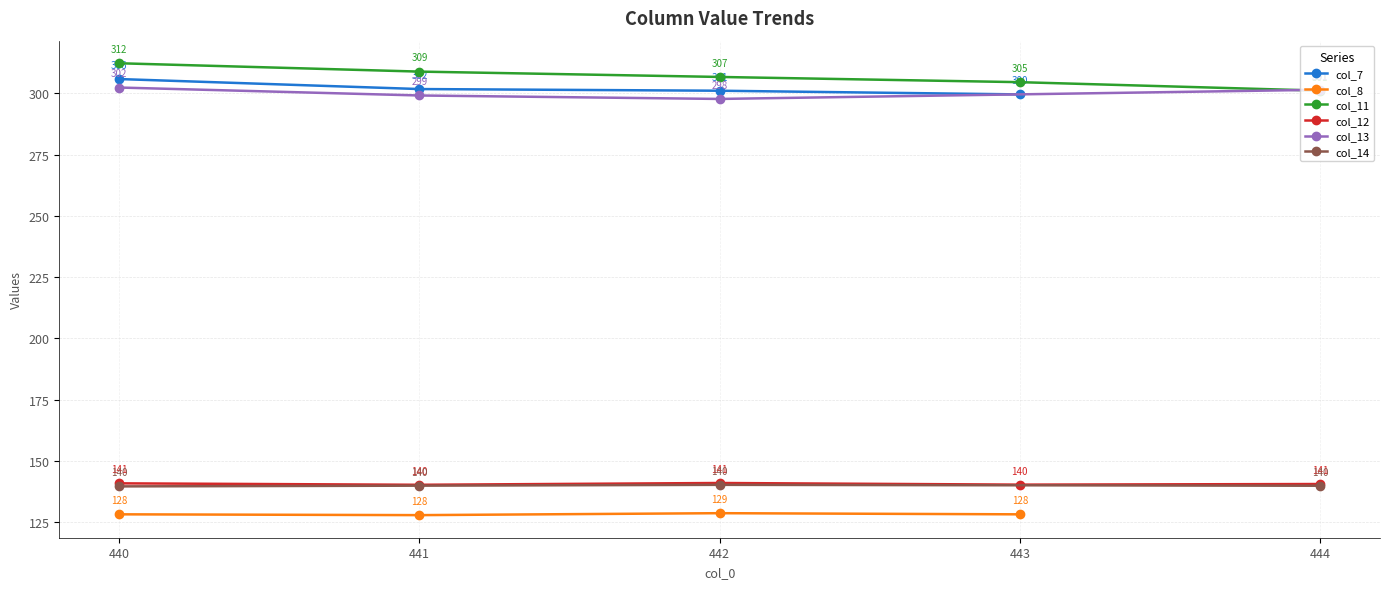

Count the col_8 values in the range 128 to 129.

3